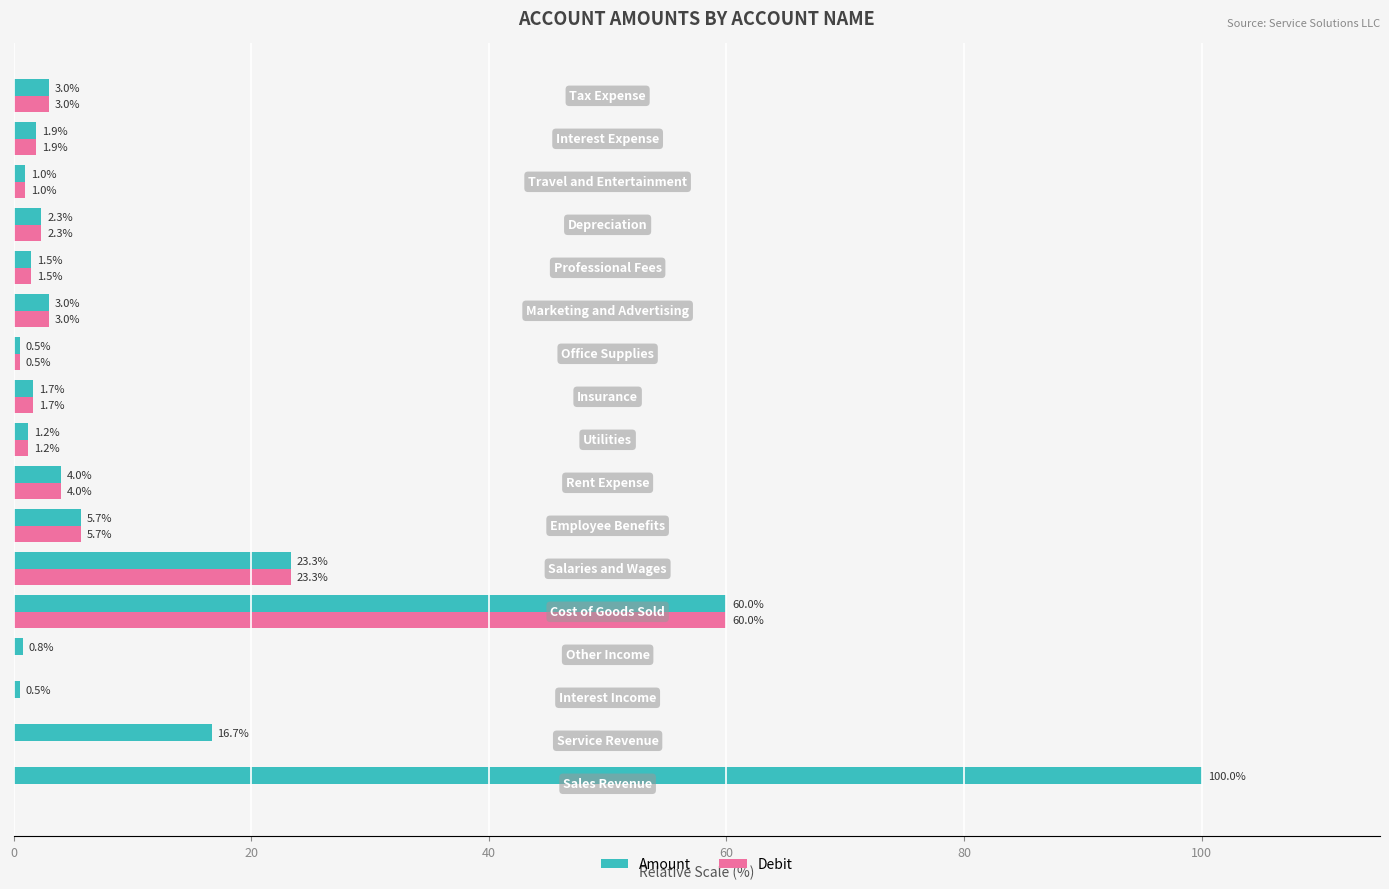

How many data points in Amount are above 2?

9